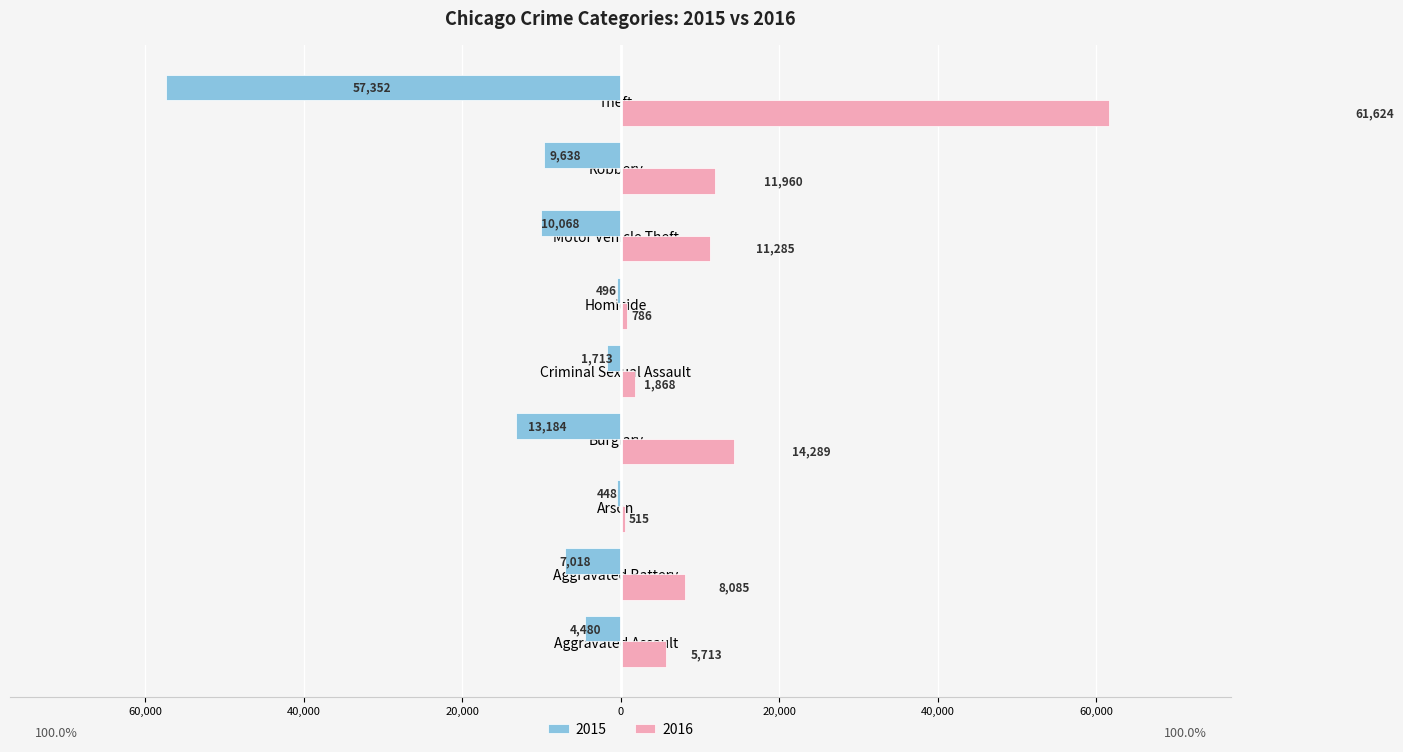

Which series has the largest range (max minus min)?

2016